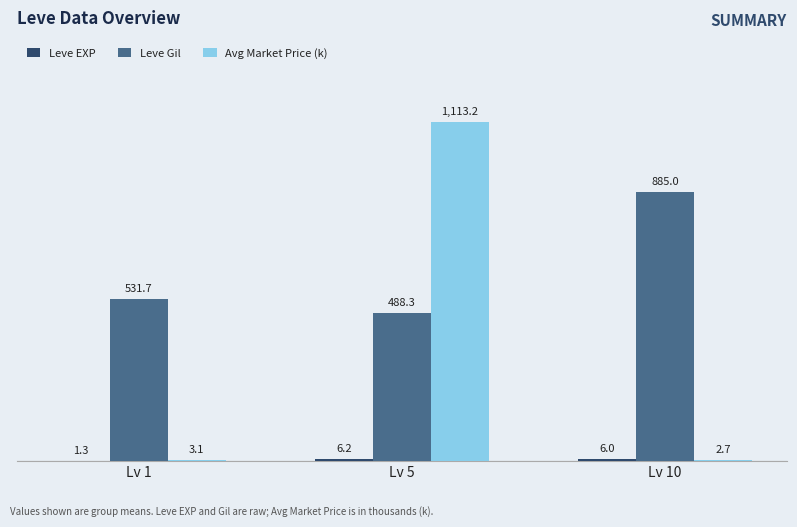

Which series changed the most between Lv 5 and Lv 10?

Avg Market Price (k)